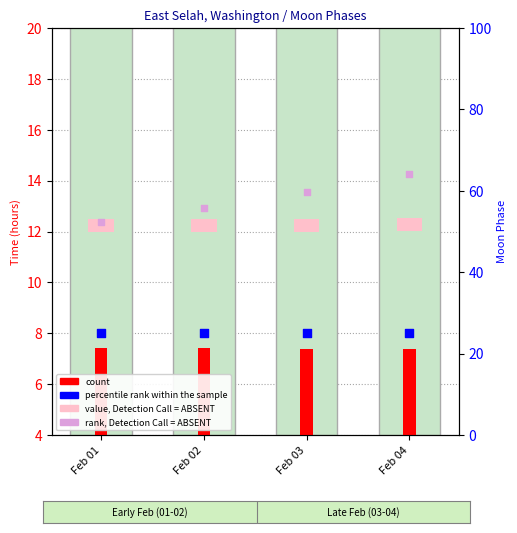

At how many categories does at least one series exceed 47?

4